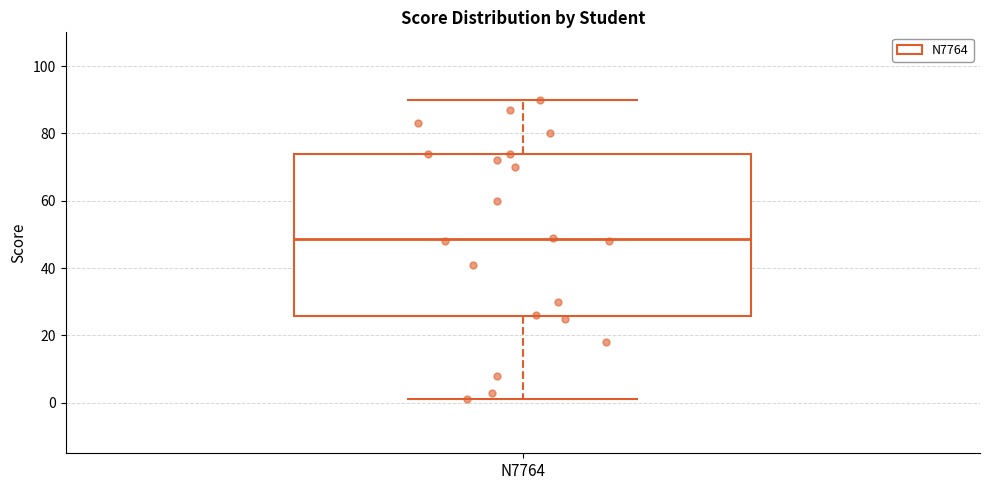

Where does the upper whisker of the box for N7764 end on the y-axis? The values are not printed on the chart, so give them approximately, as read against the axis.

90